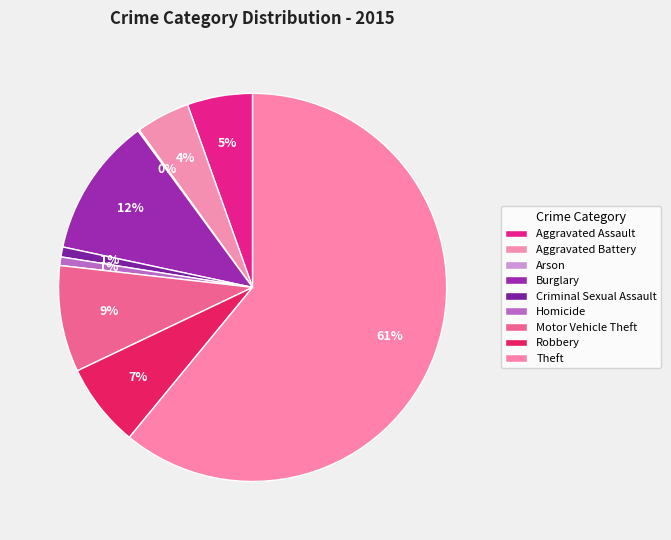

Which slice is the smallest?

Arson